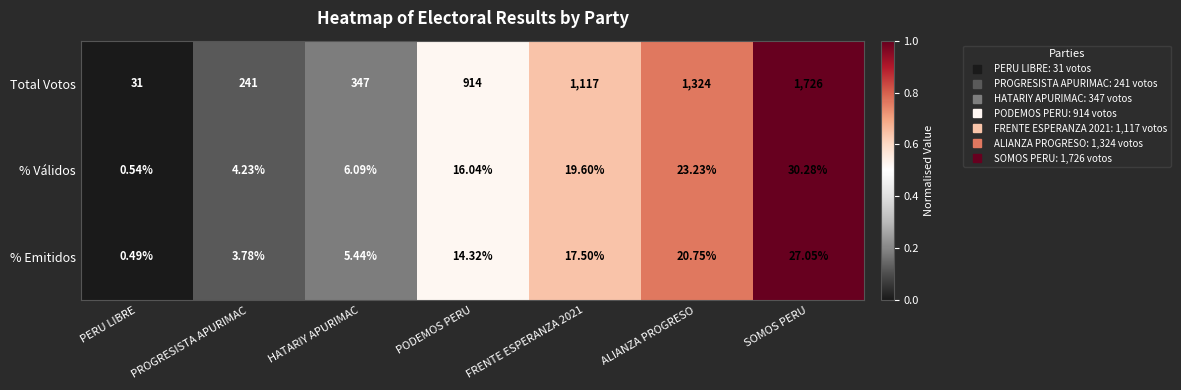

At which label does % Válidos first exceed 16?

PODEMOS PERU